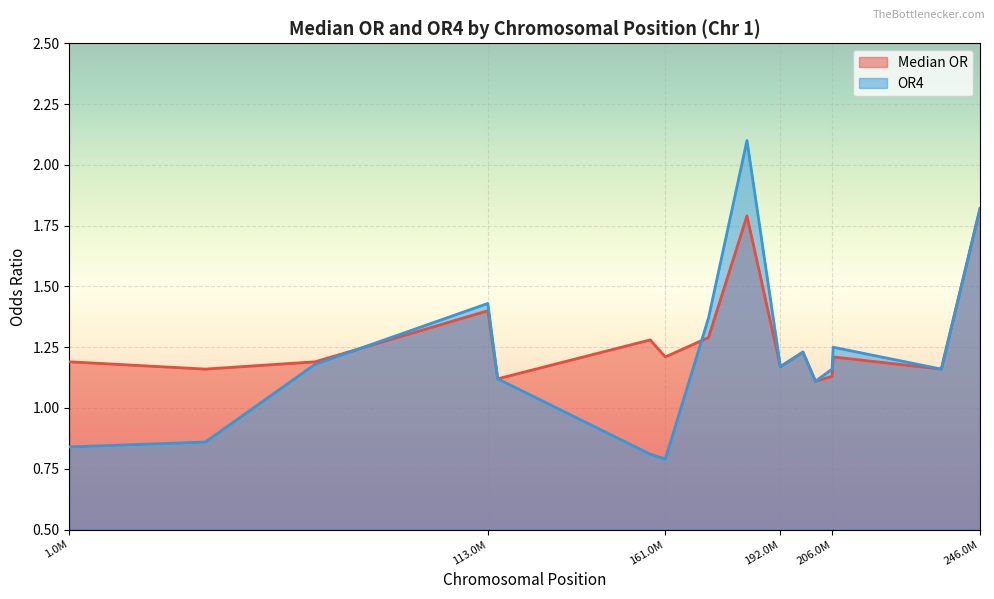

Does the chart display data point markers on the line(s)?

No